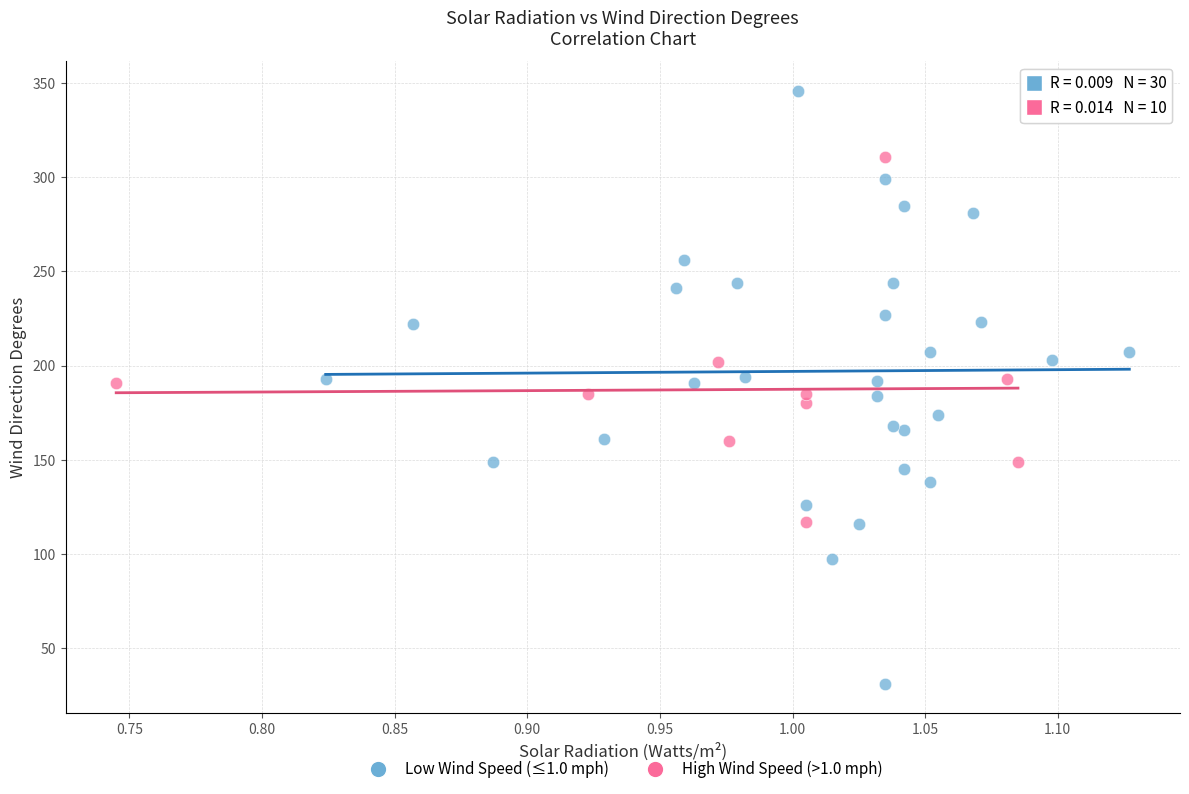

Which series reaches the minimum Y coordinate?

Low Wind Speed (≤1.0 mph)